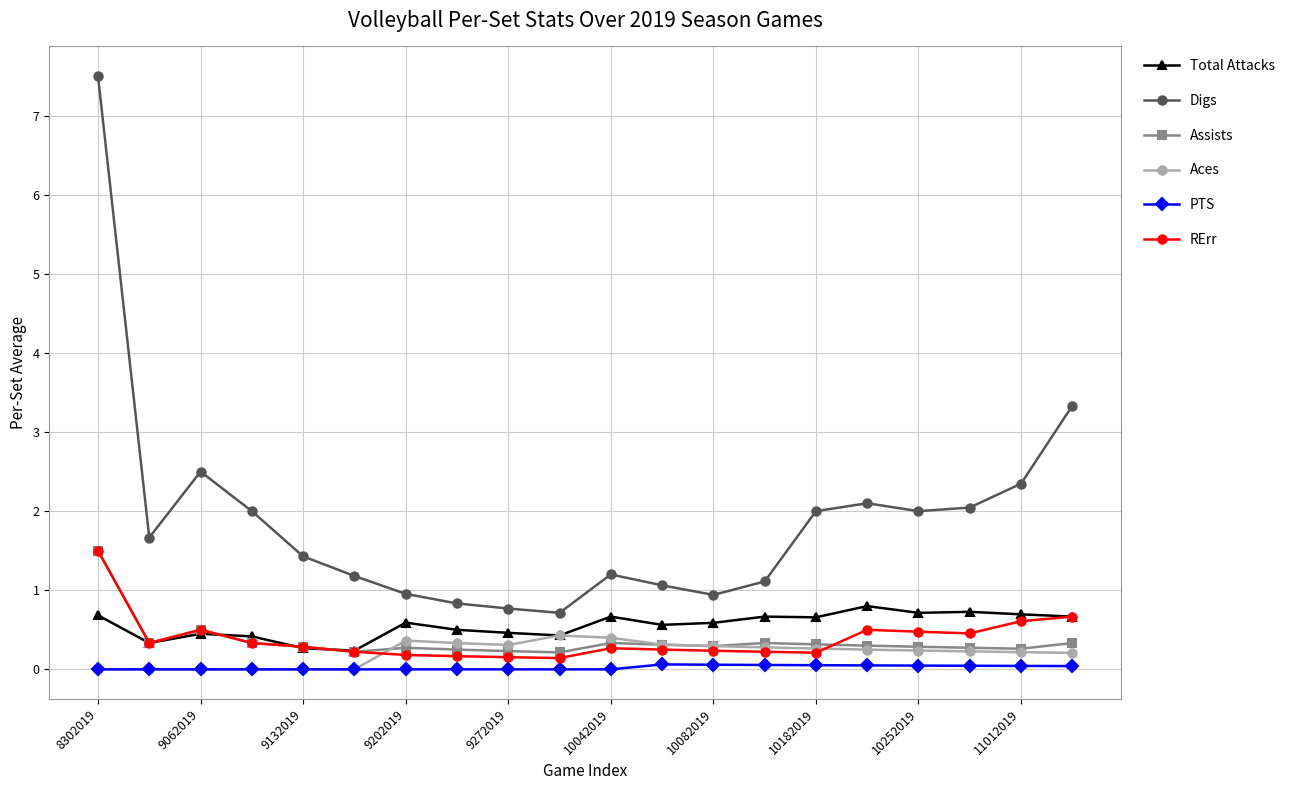

How many distinct data groups are displayed?

6